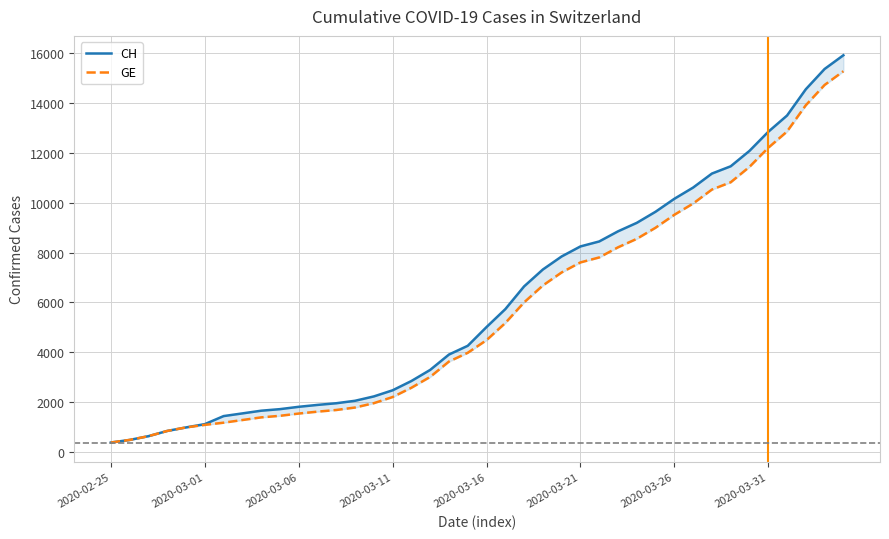

The value of GE at 2020-03-31 is 12210. True or false?

True